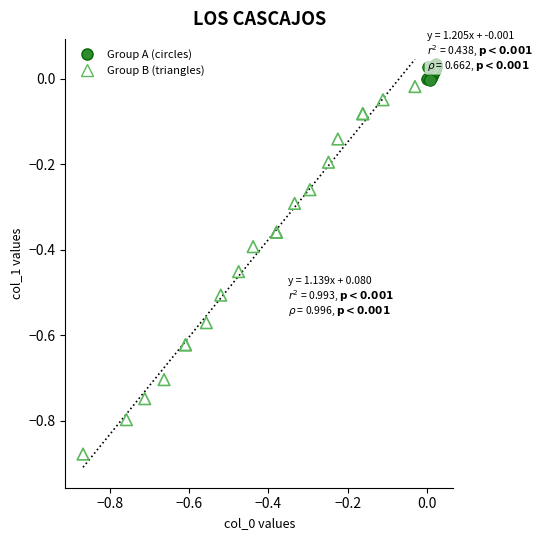

Which series has the widest spread of Y values?

Group B (triangles)